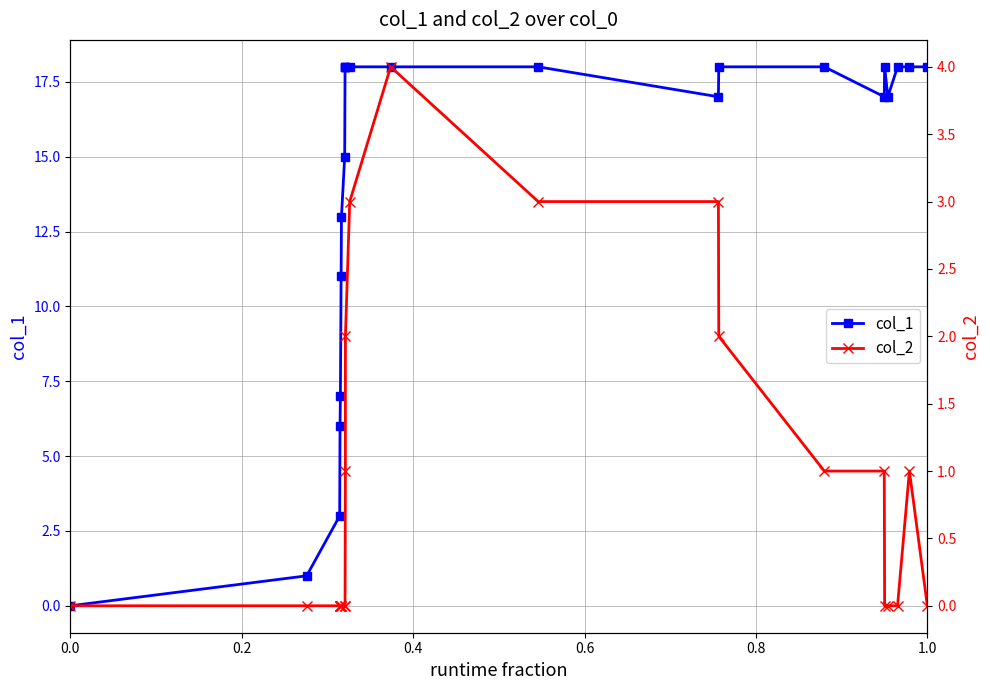

What is the difference between the maximum and minimum values in the col_2 series?

4